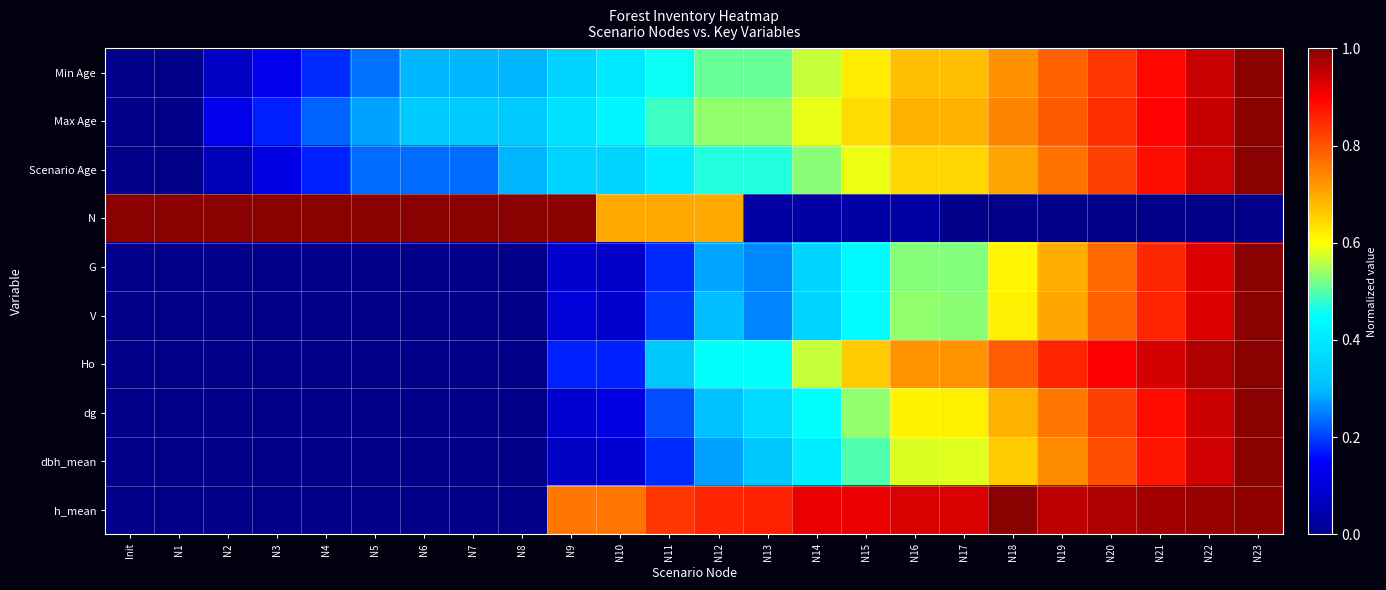

Reading right to left, what are all the values shown in this chart?

Min Age: N23=1.0	N22=0.9	N21=0.9	N20=0.8	N19=0.8	N18=0.7	N17=0.7	N16=0.7	N15=0.6	N14=0.6	N13=0.5	N12=0.5	N11=0.5	N10=0.4	N9=0.3	N8=0.3	N7=0.3	N6=0.3	N5=0.2	N4=0.2	N3=0.1	N2=0.1	N1=0.0	Init=0.0
Max Age: N23=1.0	N22=0.9	N21=0.9	N20=0.8	N19=0.8	N18=0.7	N17=0.7	N16=0.7	N15=0.6	N14=0.6	N13=0.5	N12=0.5	N11=0.5	N10=0.4	N9=0.4	N8=0.3	N7=0.3	N6=0.3	N5=0.3	N4=0.2	N3=0.2	N2=0.1	N1=0.0	Init=0.0
Scenario Age: N23=1.0	N22=0.9	N21=0.9	N20=0.8	N19=0.8	N18=0.7	N17=0.6	N16=0.6	N15=0.6	N14=0.5	N13=0.5	N12=0.5	N11=0.4	N10=0.4	N9=0.4	N8=0.3	N7=0.2	N6=0.2	N5=0.2	N4=0.2	N3=0.1	N2=0.1	N1=0.0	Init=0.0
N: N23=0.0	N22=0.0	N21=0.0	N20=0.0	N19=0.0	N18=0.0	N17=0.0	N16=0.0	N15=0.0	N14=0.0	N13=0.0	N12=0.7	N11=0.7	N10=0.7	N9=1.0	N8=1.0	N7=1.0	N6=1.0	N5=1.0	N4=1.0	N3=1.0	N2=1.0	N1=1.0	Init=1.0
G: N23=1.0	N22=0.9	N21=0.9	N20=0.8	N19=0.7	N18=0.6	N17=0.5	N16=0.5	N15=0.4	N14=0.4	N13=0.3	N12=0.3	N11=0.2	N10=0.1	N9=0.1	N8=0.0	N7=0.0	N6=0.0	N5=0.0	N4=0.0	N3=0.0	N2=0.0	N1=0.0	Init=0.0
V: N23=1.0	N22=0.9	N21=0.9	N20=0.8	N19=0.7	N18=0.6	N17=0.5	N16=0.5	N15=0.4	N14=0.4	N13=0.3	N12=0.3	N11=0.2	N10=0.1	N9=0.1	N8=0.0	N7=0.0	N6=0.0	N5=0.0	N4=0.0	N3=0.0	N2=0.0	N1=0.0	Init=0.0
Ho: N23=1.0	N22=1.0	N21=0.9	N20=0.9	N19=0.9	N18=0.8	N17=0.7	N16=0.7	N15=0.7	N14=0.6	N13=0.5	N12=0.5	N11=0.3	N10=0.2	N9=0.2	N8=0.0	N7=0.0	N6=0.0	N5=0.0	N4=0.0	N3=0.0	N2=0.0	N1=0.0	Init=0.0
dg: N23=1.0	N22=0.9	N21=0.9	N20=0.8	N19=0.8	N18=0.7	N17=0.6	N16=0.6	N15=0.5	N14=0.5	N13=0.4	N12=0.3	N11=0.2	N10=0.1	N9=0.1	N8=0.0	N7=0.0	N6=0.0	N5=0.0	N4=0.0	N3=0.0	N2=0.0	N1=0.0	Init=0.0
dbh_mean: N23=1.0	N22=0.9	N21=0.9	N20=0.8	N19=0.7	N18=0.7	N17=0.6	N16=0.6	N15=0.5	N14=0.4	N13=0.3	N12=0.3	N11=0.2	N10=0.1	N9=0.1	N8=0.0	N7=0.0	N6=0.0	N5=0.0	N4=0.0	N3=0.0	N2=0.0	N1=0.0	Init=0.0
h_mean: N23=1.0	N22=1.0	N21=1.0	N20=1.0	N19=1.0	N18=1.0	N17=0.9	N16=0.9	N15=0.9	N14=0.9	N13=0.9	N12=0.9	N11=0.8	N10=0.8	N9=0.8	N8=0.0	N7=0.0	N6=0.0	N5=0.0	N4=0.0	N3=0.0	N2=0.0	N1=0.0	Init=0.0